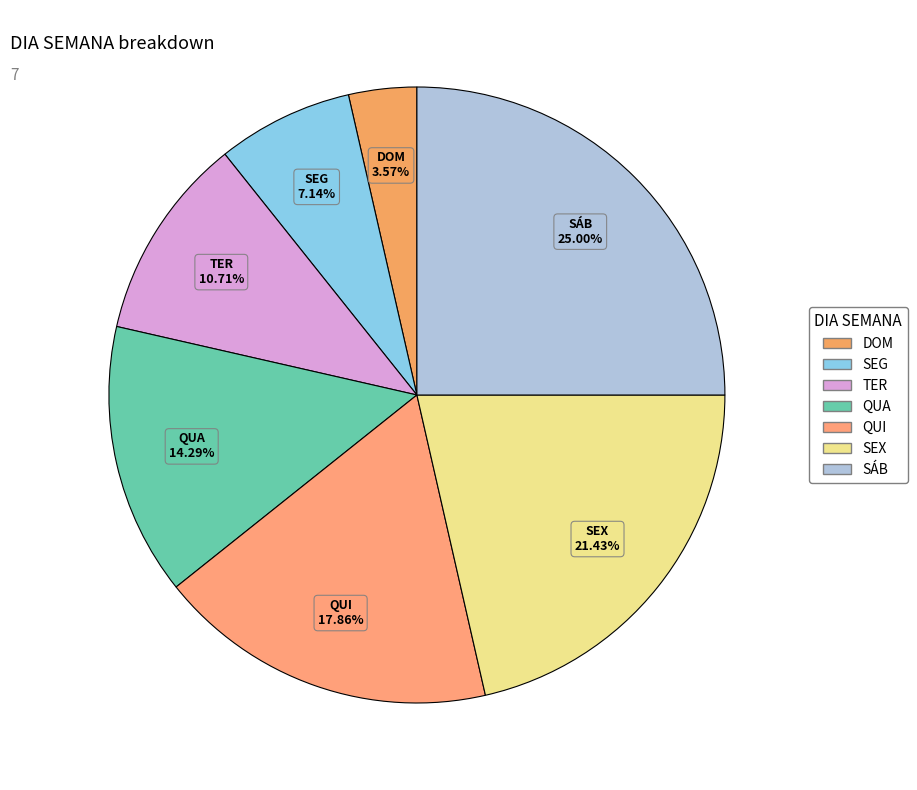

True or false: SEX accounts for 11% of the total.

False